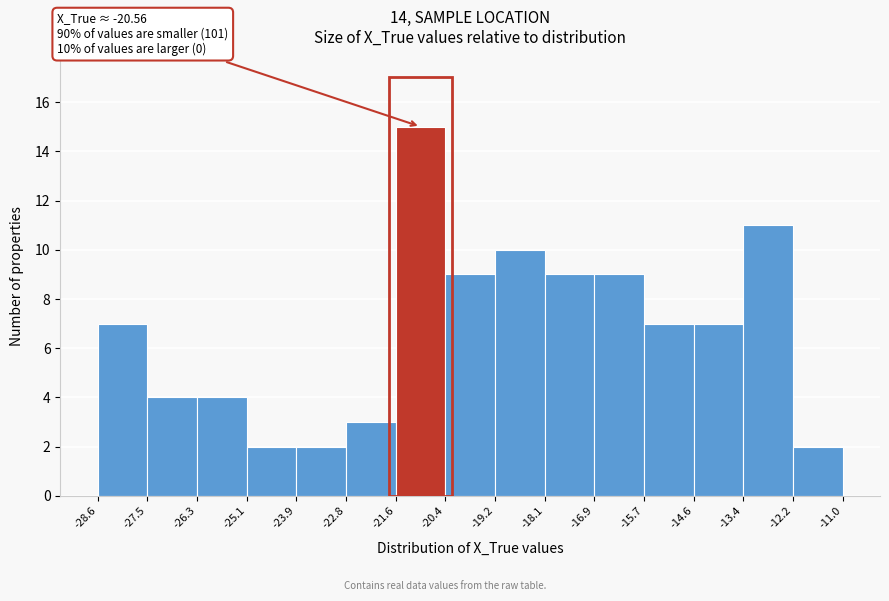

Which range on the x-axis has the tallest bar?

-21.6 to -20.4